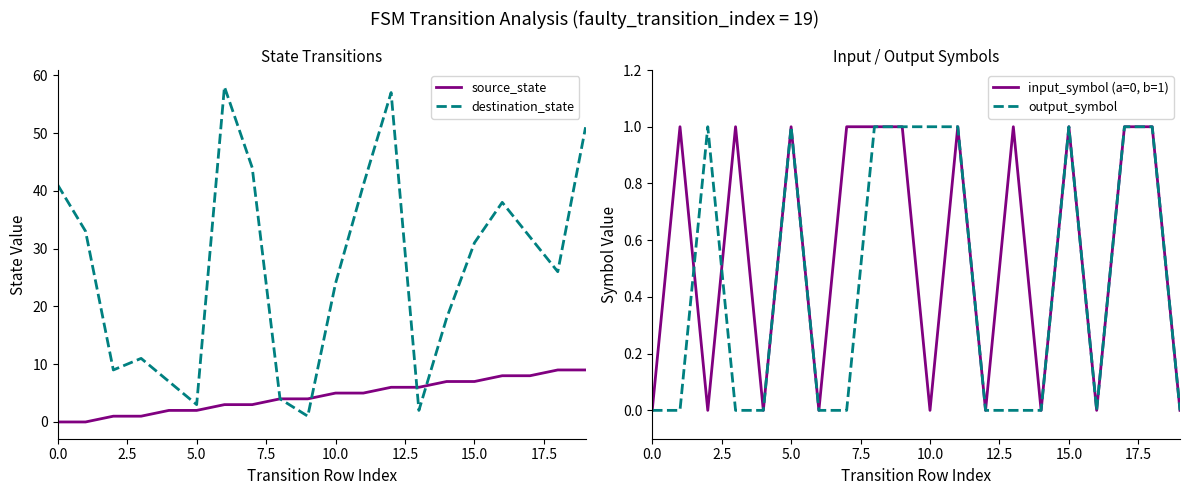

Between 11 and 15, which series saw the biggest shift?

destination_state